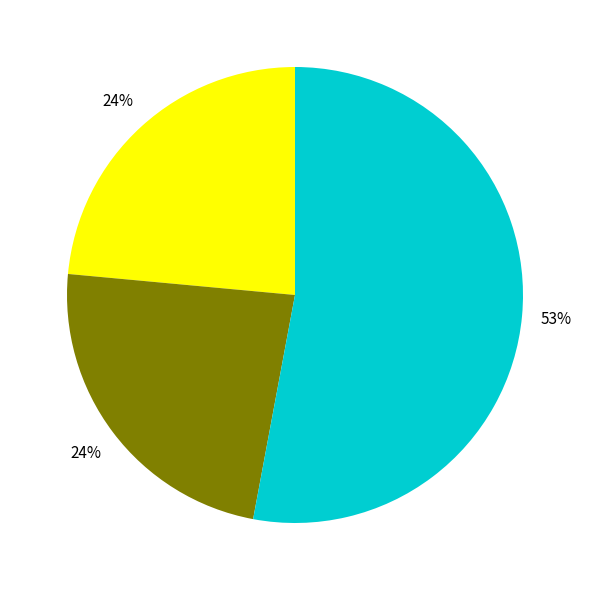

To the nearest percent, what is the average slice percentage?

33%